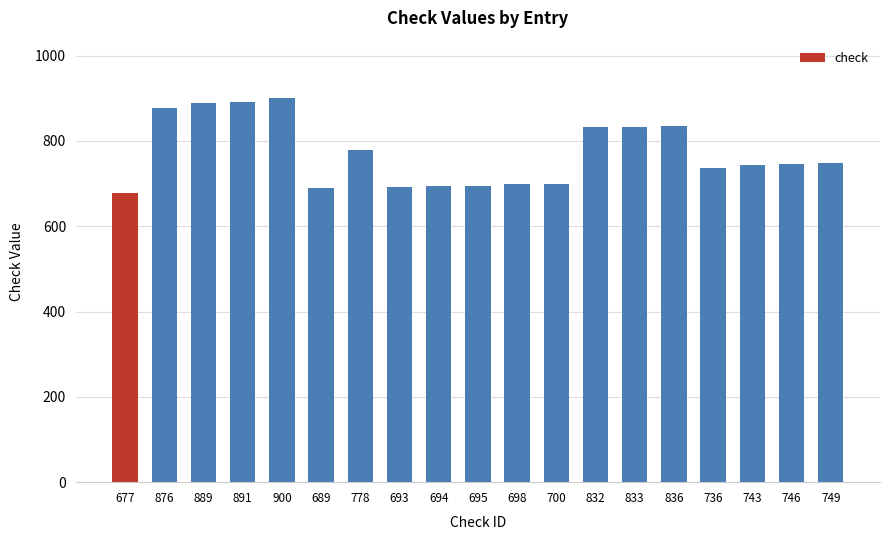

What is the ratio of the value at 694 to the value at 743?

0.9